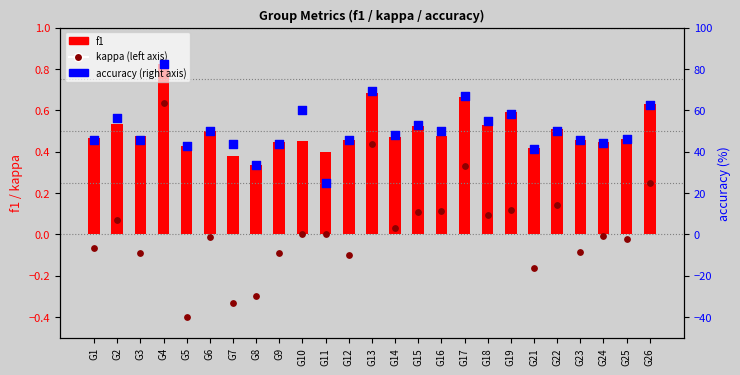

Which series has the largest total across all categories?

accuracy